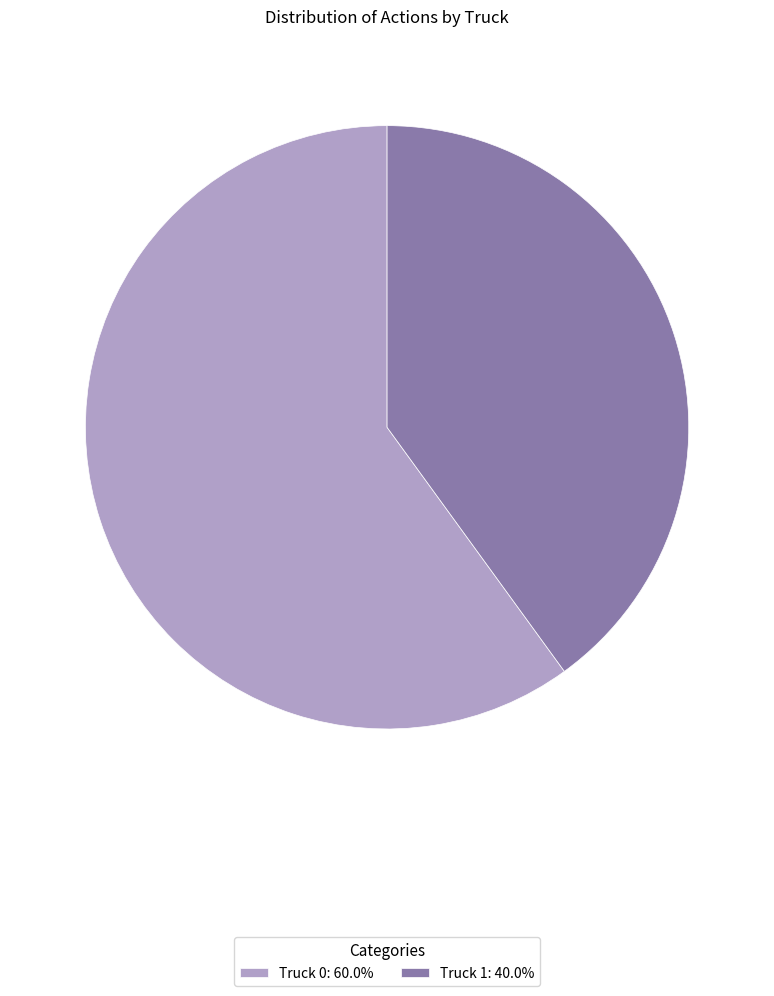

What is the smallest slice in the pie chart?

Truck 1